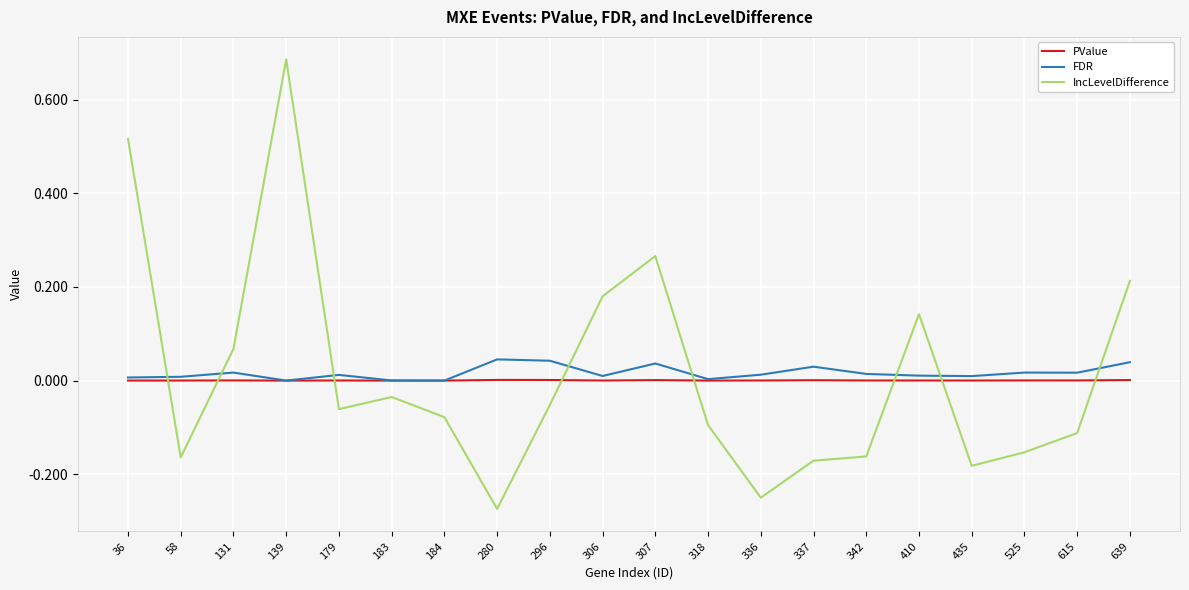

True or false: IncLevelDifference and FDR intersect in this chart.

True